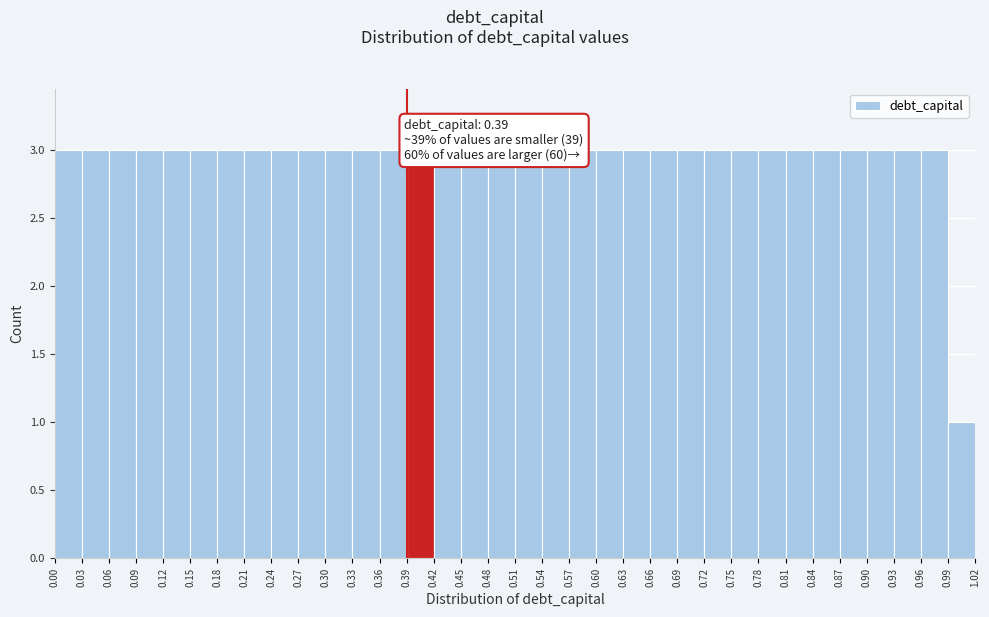

Reading left to right, transcribe this chart: for each bar, give the range it covers on the x-axis and its height. The values are not printed on the chart, so give them approximately, as read against the axis.

0.00 to 0.03: 3
0.03 to 0.06: 3
0.06 to 0.09: 3
0.09 to 0.12: 3
0.12 to 0.15: 3
0.15 to 0.18: 3
0.18 to 0.21: 3
0.21 to 0.24: 3
0.24 to 0.27: 3
0.27 to 0.30: 3
0.30 to 0.33: 3
0.33 to 0.36: 3
0.36 to 0.39: 3
0.39 to 0.42: 3
0.42 to 0.45: 3
0.45 to 0.48: 3
0.48 to 0.51: 3
0.51 to 0.54: 3
0.54 to 0.57: 3
0.57 to 0.60: 3
0.60 to 0.63: 3
0.63 to 0.66: 3
0.66 to 0.69: 3
0.69 to 0.72: 3
0.72 to 0.75: 3
0.75 to 0.78: 3
0.78 to 0.81: 3
0.81 to 0.84: 3
0.84 to 0.87: 3
0.87 to 0.90: 3
0.90 to 0.93: 3
0.93 to 0.96: 3
0.96 to 0.99: 3
0.99 to 1.02: 1